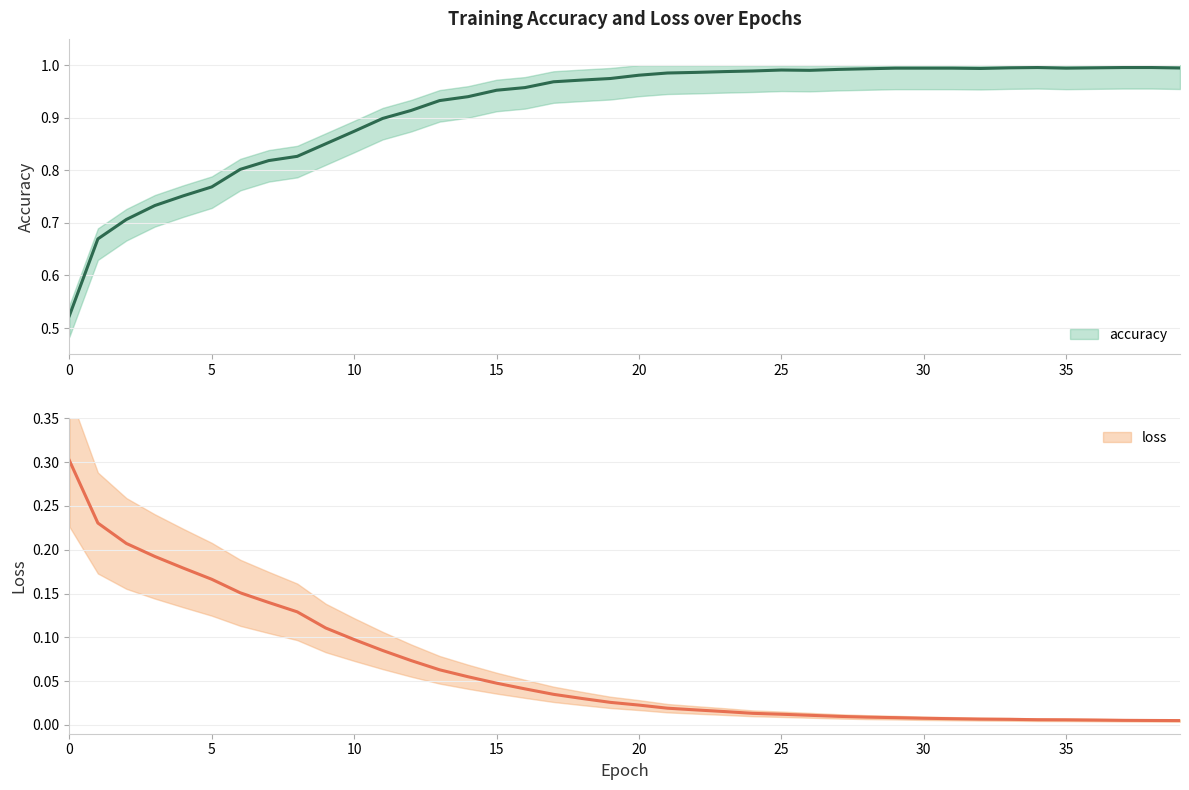

What is the total value across all series at 23?

1.0